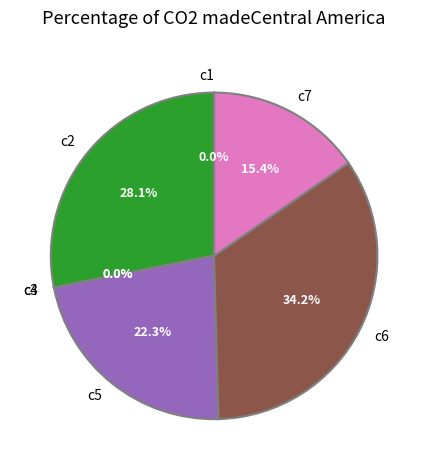

Is there a majority slice in this chart?

No